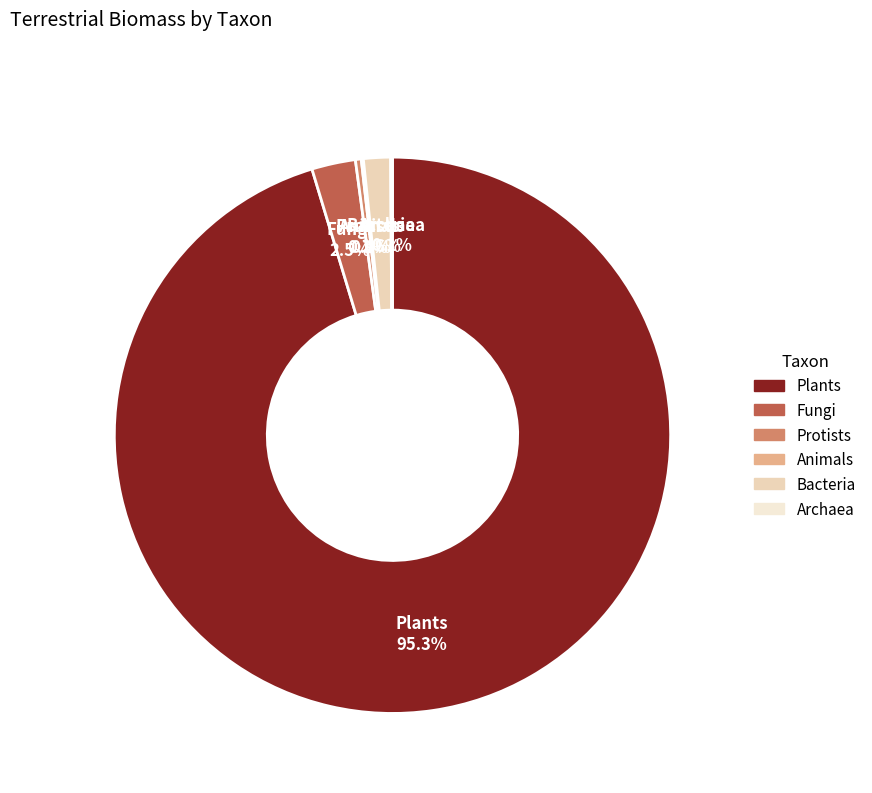

Is it true that Plants is 95% of the pie?

True